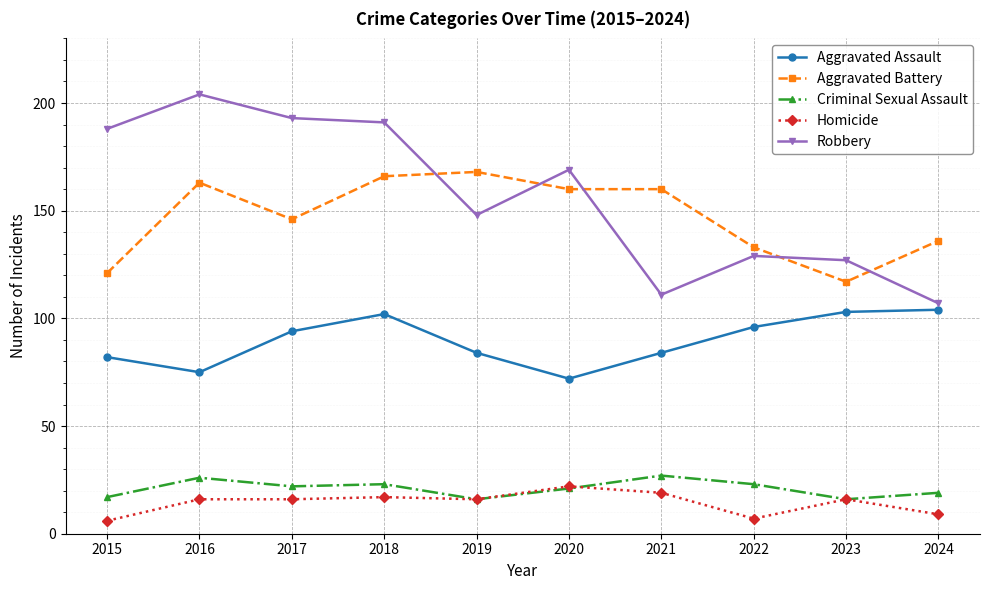

Rank the series at 2015 from highest to lowest value.

Robbery, Aggravated Battery, Aggravated Assault, Criminal Sexual Assault, Homicide